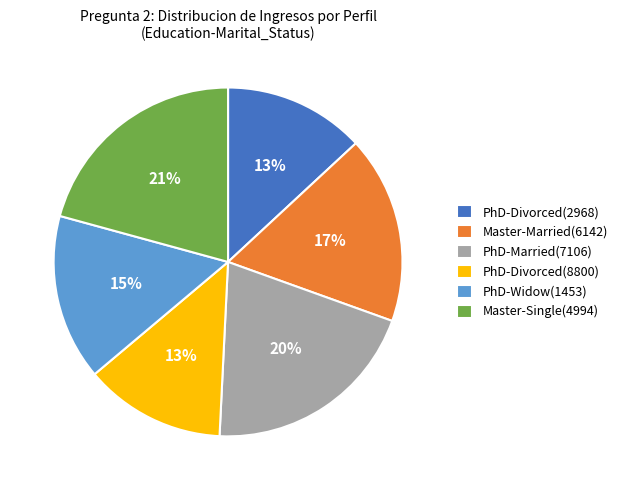

True or false: PhD-Divorced(8800) accounts for 13% of the total.

True